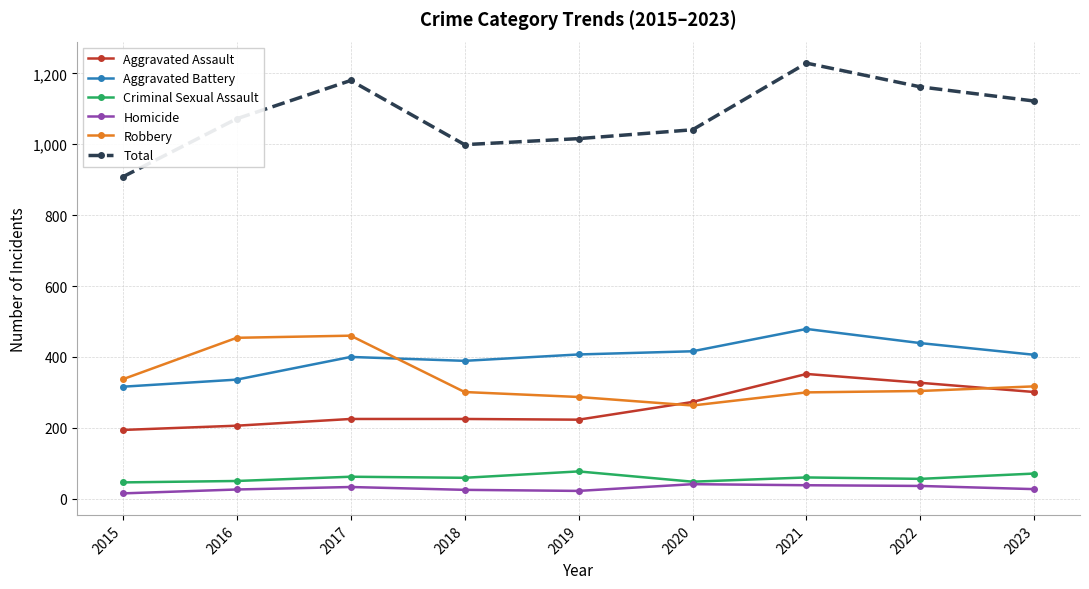

What is the sum of the Criminal Sexual Assault values at 2023 and 2020?

119